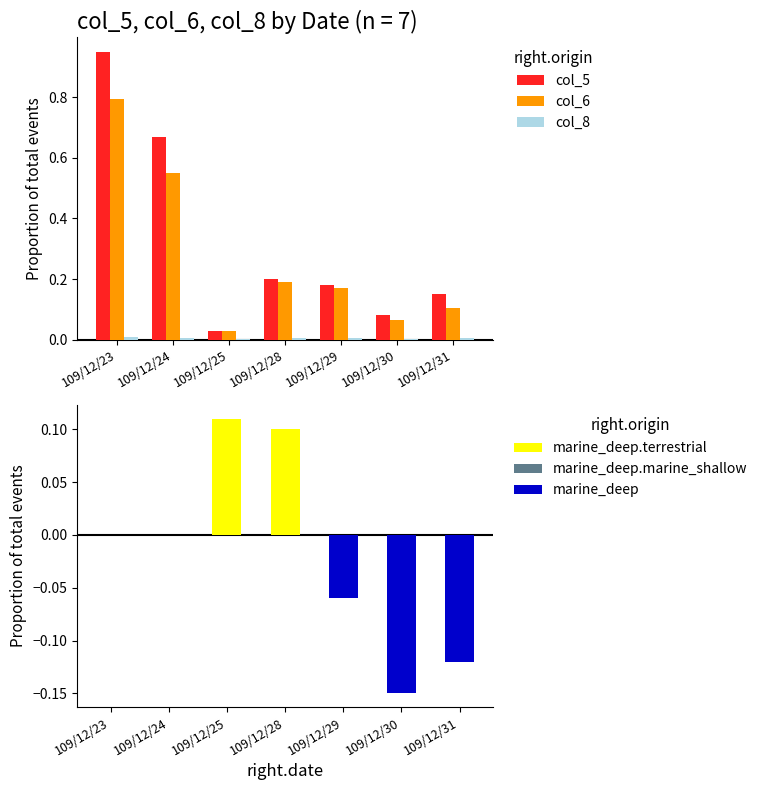

True or false: col_6 has a value of 0.2 at 109/12/31.

False